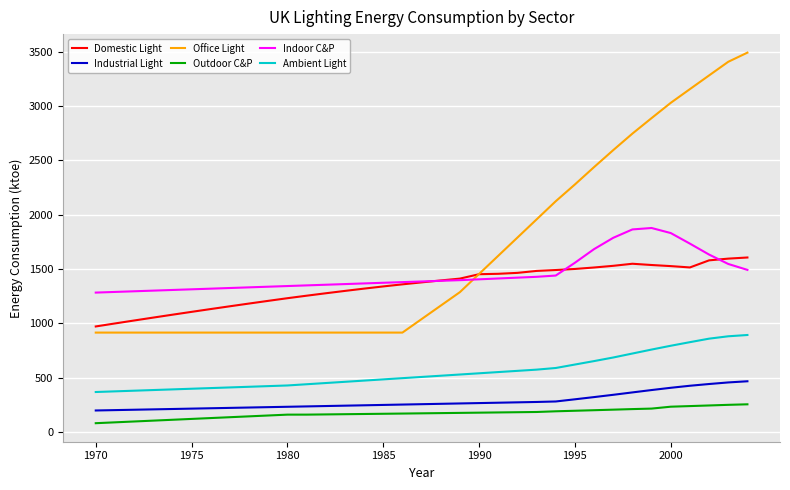

What is the difference between the second highest and minimum values in the Domestic Light series?

624.2